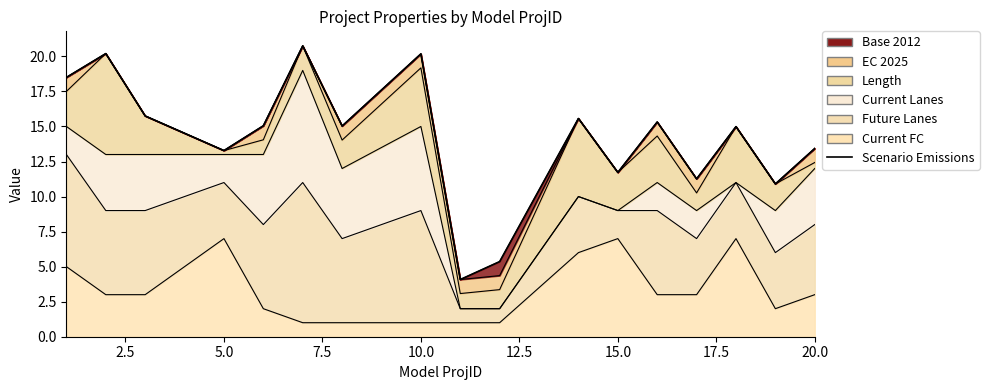

The chart shows a value of 21.3 at 5.0. True or false?

False